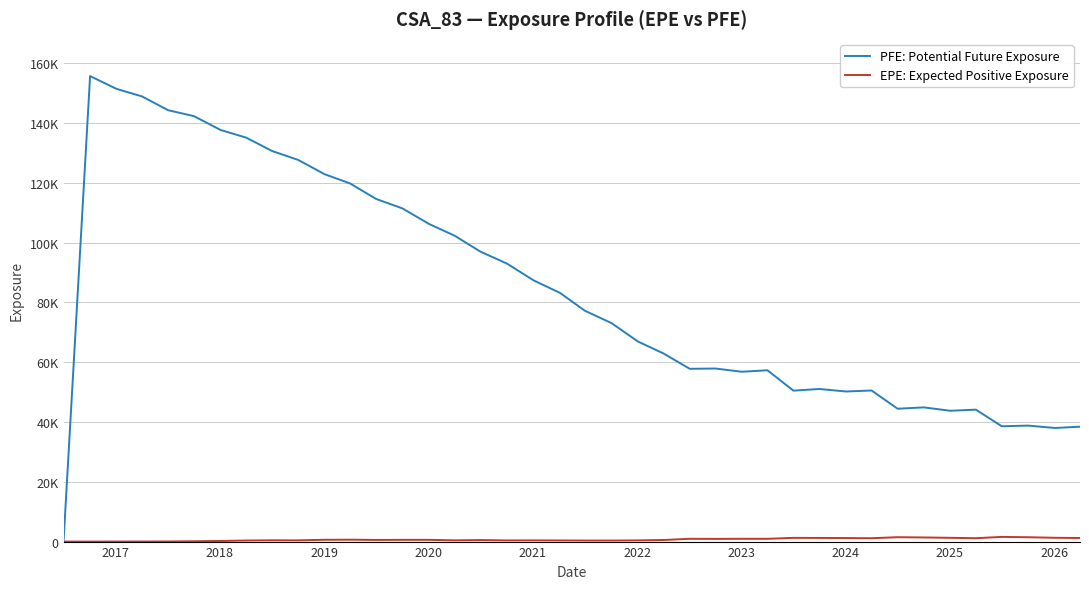

Rank the series by their maximum value, from lowest to highest.

EPE: Expected Positive Exposure, PFE: Potential Future Exposure